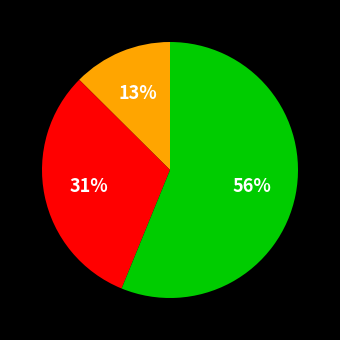

To the nearest percent, what is the average slice percentage?

33%